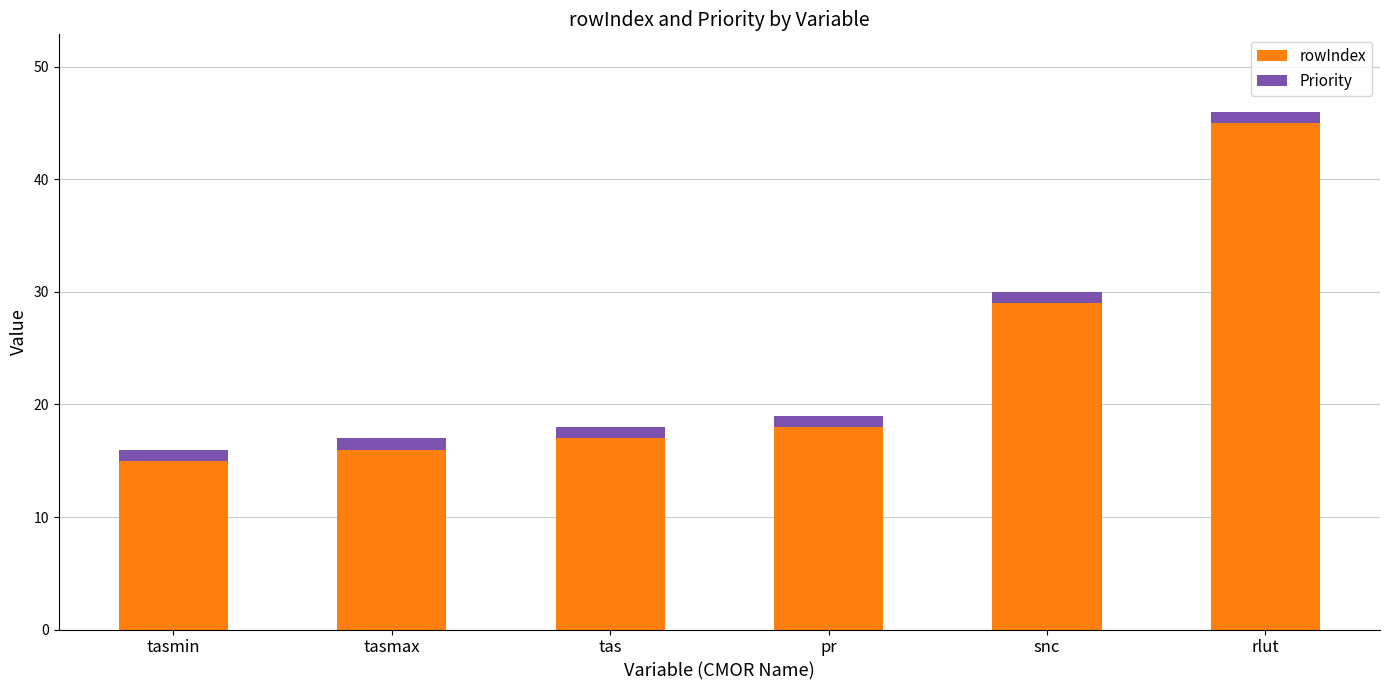

What is the total value across all series at tasmin?

16